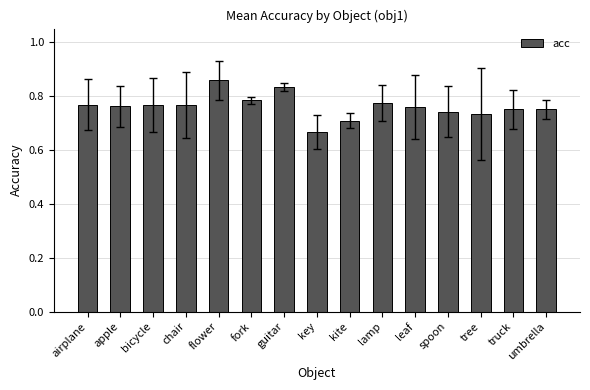

Is it true that the value at apple is 0.3?

False